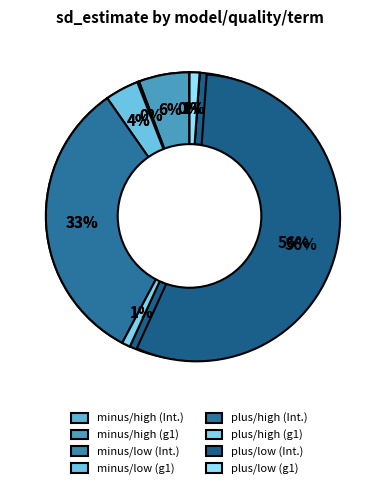

Is it true that minus_high_g1 is 6% of the pie?

True